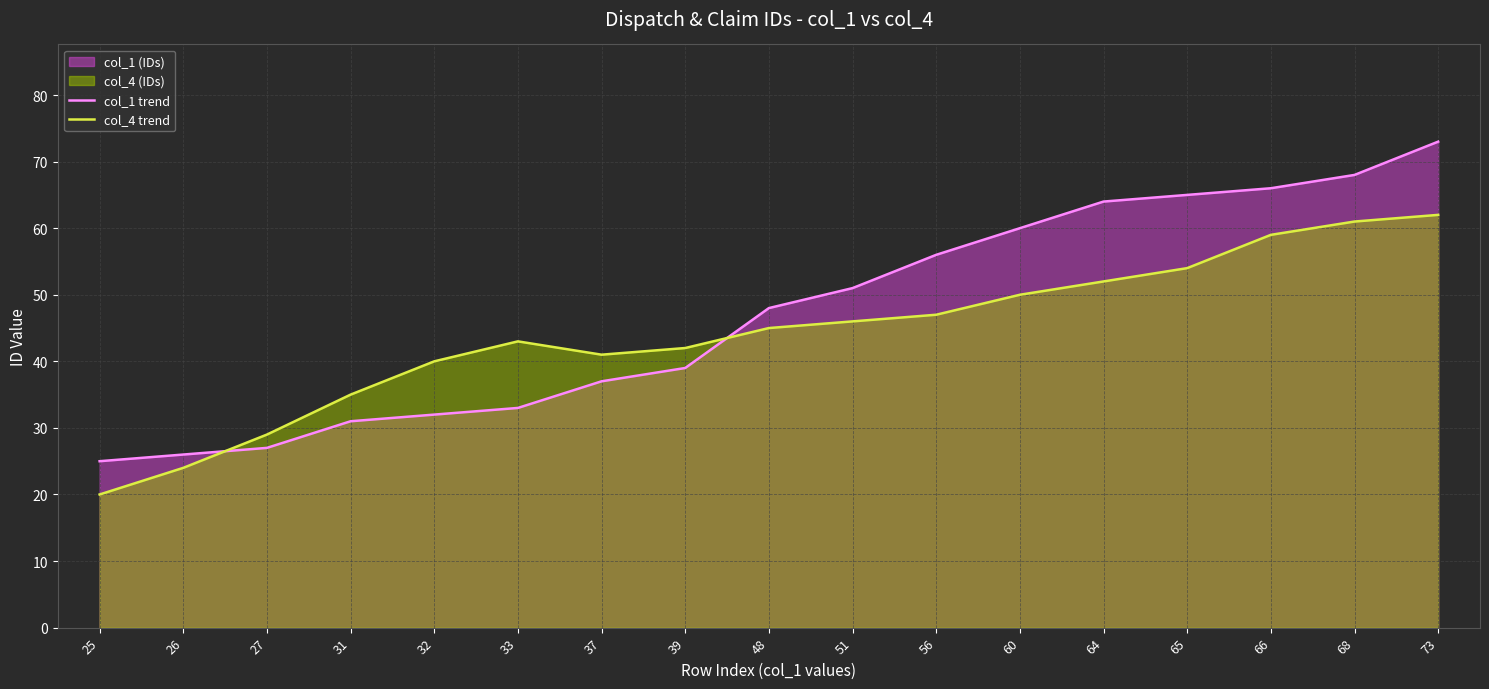

Between which two adjacent categories do col_1 trend and col_4 trend first intersect?

26 and 27